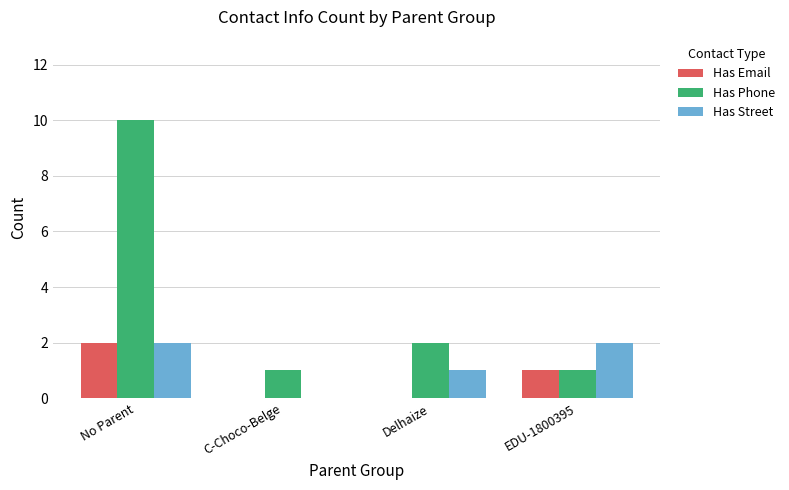

Which series has the largest total across all categories?

Has Phone